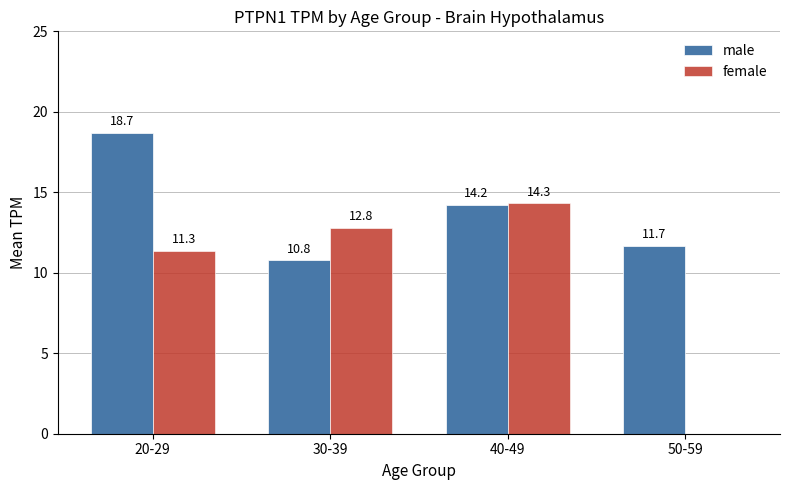

What is the sum of the male values at 20-29 and 50-59?

30.4